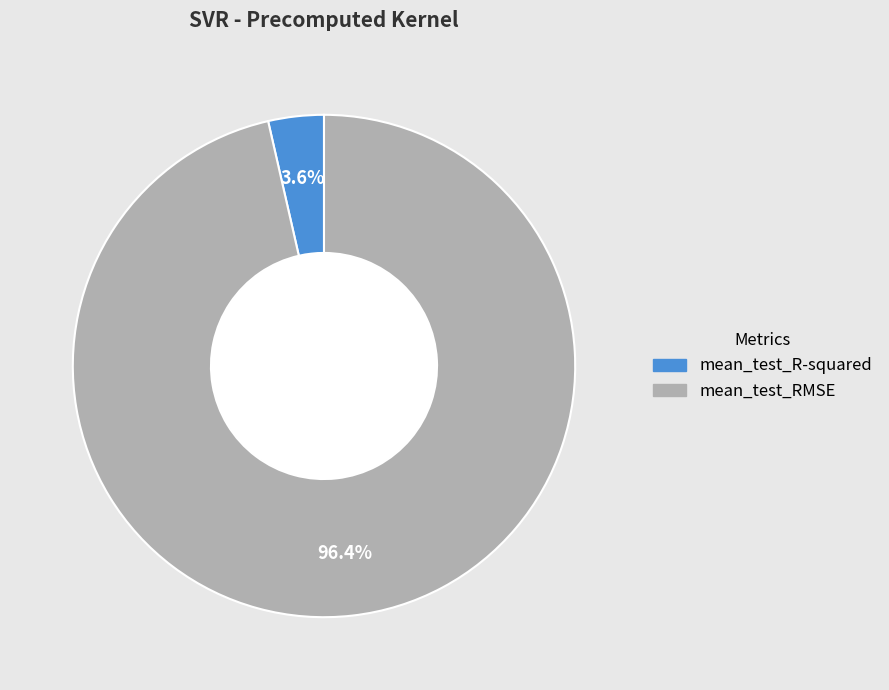

To the nearest percent, what is the difference between the largest and smallest slice percentages?

93%